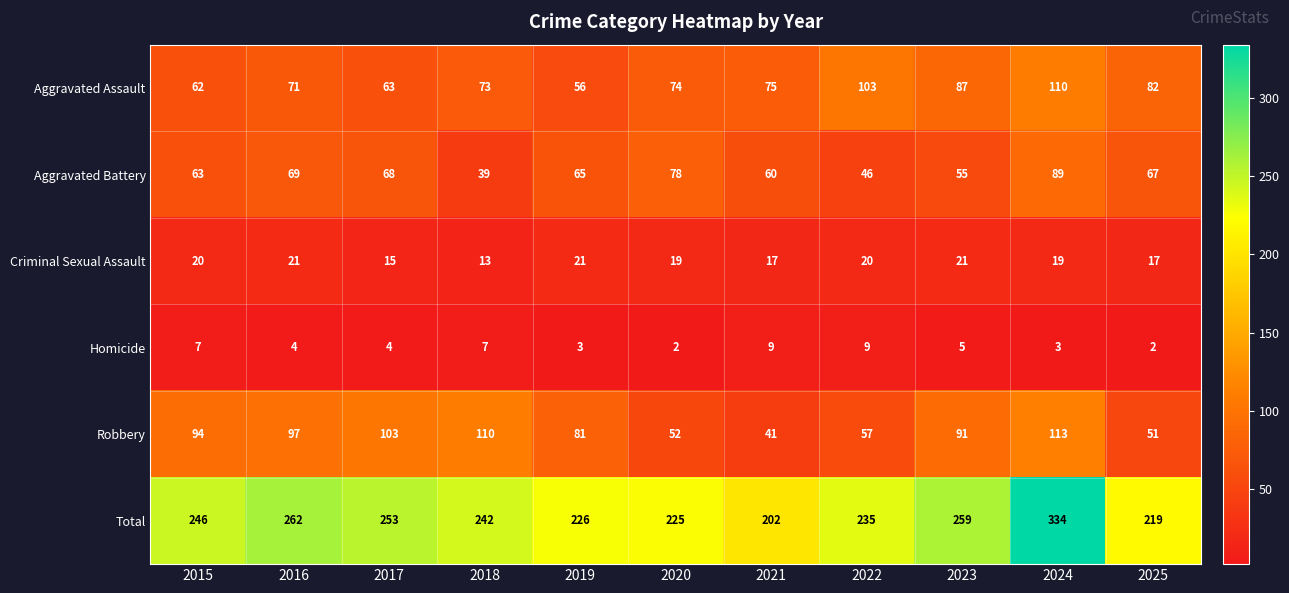

What is the difference between the Robbery values at 2020 and 2021?

11